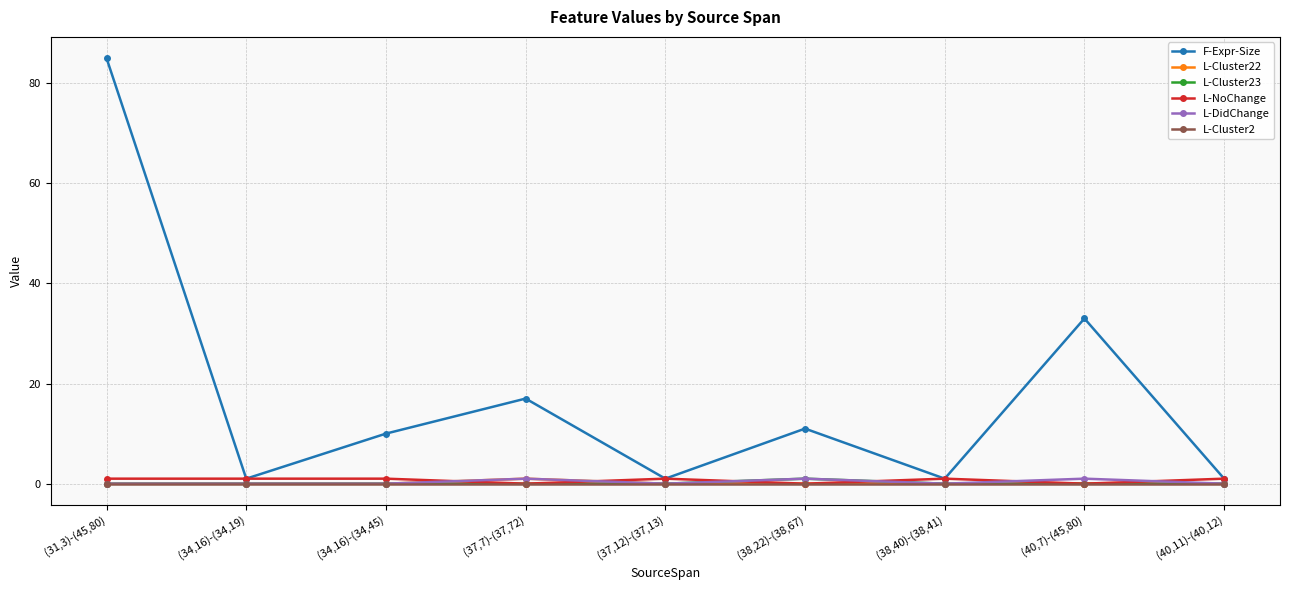

Reading left to right, transcribe all the data shown in this chart.

F-Expr-Size: 85	1	10	17	1	11	1	33	1
L-Cluster22: 0	0	0	1	0	0	0	0	0
L-Cluster23: 0	0	0	0	0	1	0	0	0
L-NoChange: 1	1	1	0	1	0	1	0	1
L-DidChange: 0	0	0	1	0	1	0	1	0
L-Cluster2: 0	0	0	0	0	0	0	0	0